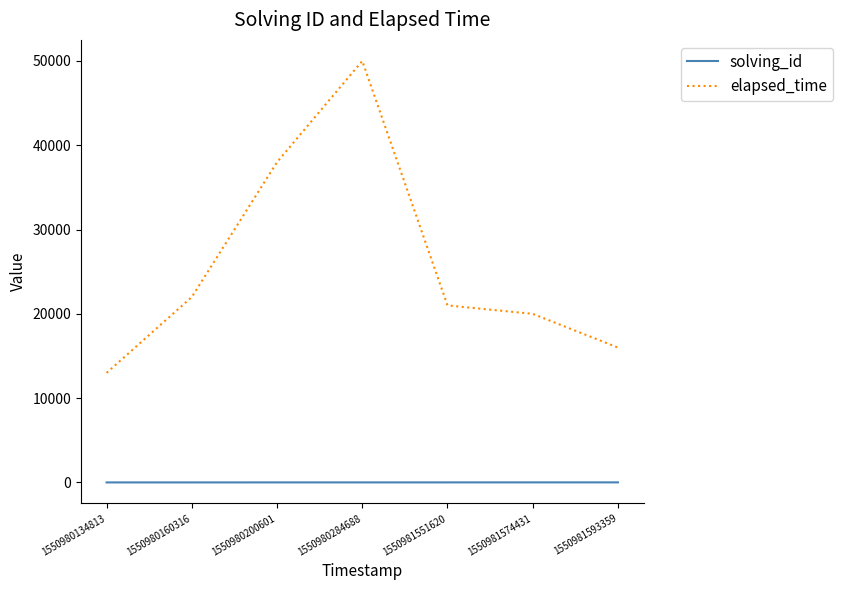

True or false: solving_id and elapsed_time cross at least once.

False